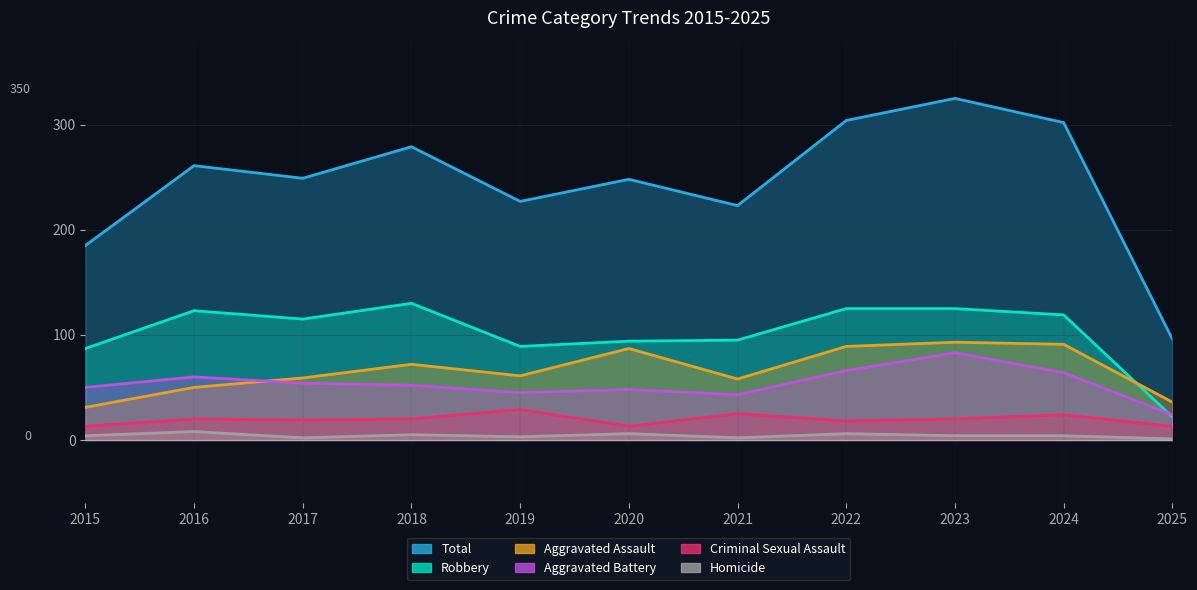

What is the difference between the maximum and minimum values in the Aggravated Battery series?

59